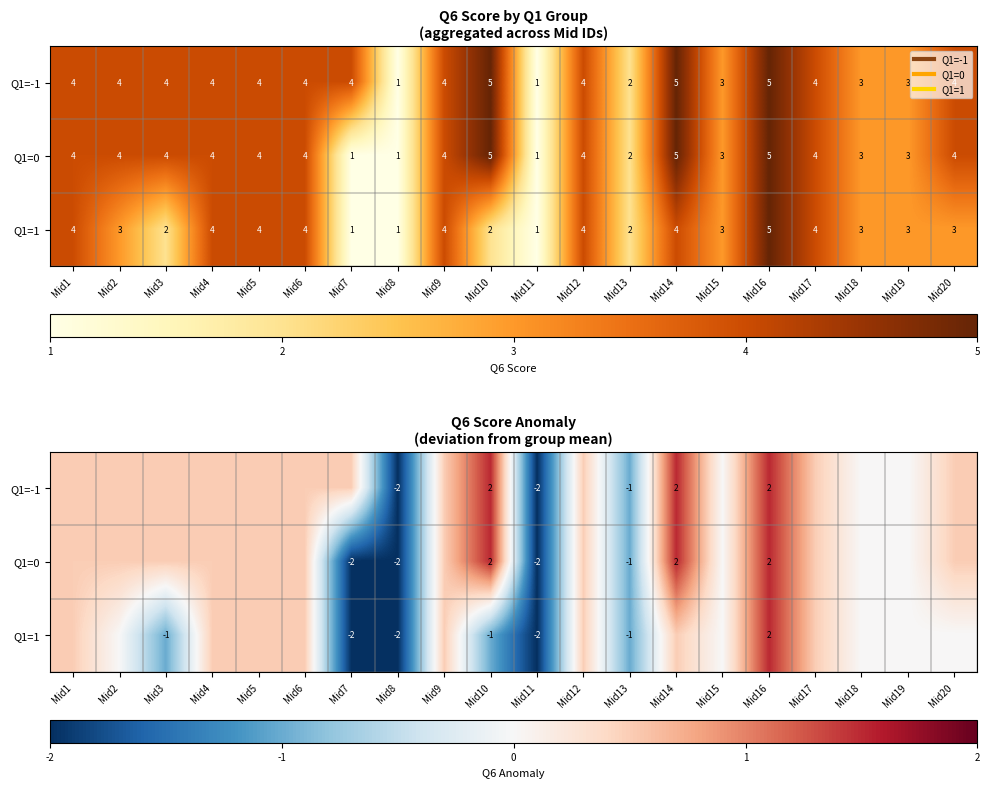

Count the number of data series in this chart.

3